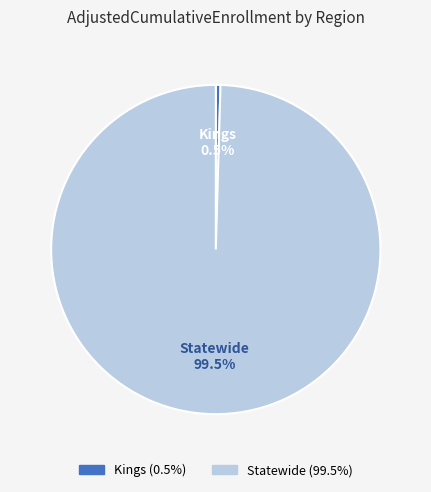

To the nearest percent, what is the average slice percentage?

50%